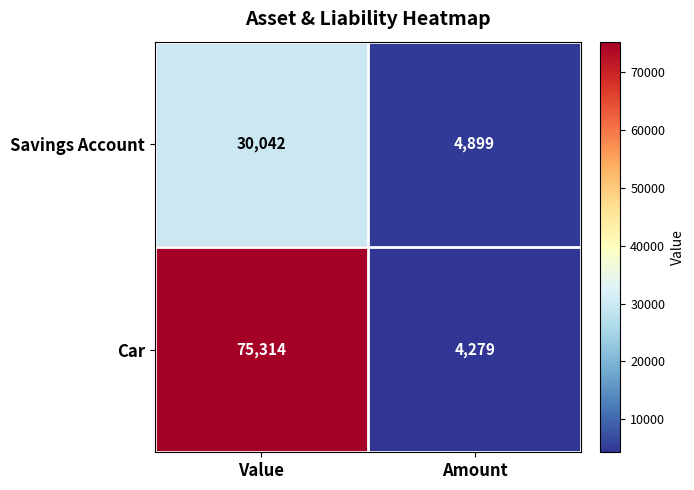

List the series in order of their overall mean, lowest first.

Savings Account, Car